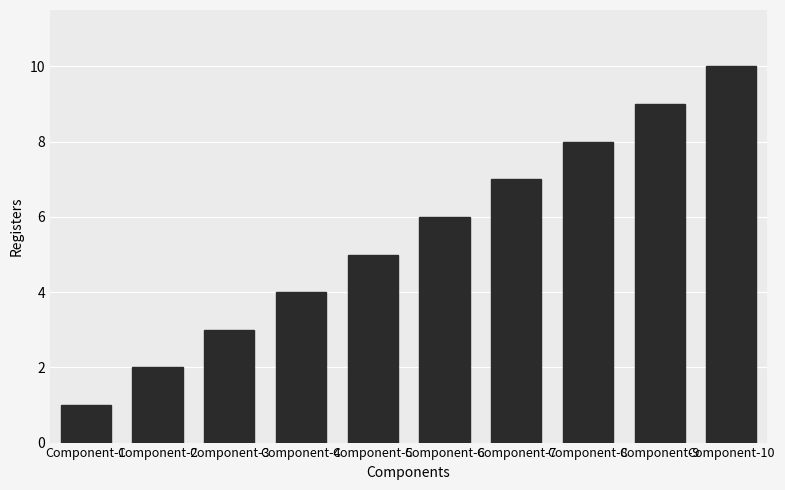

How many data points are less than 6?

5